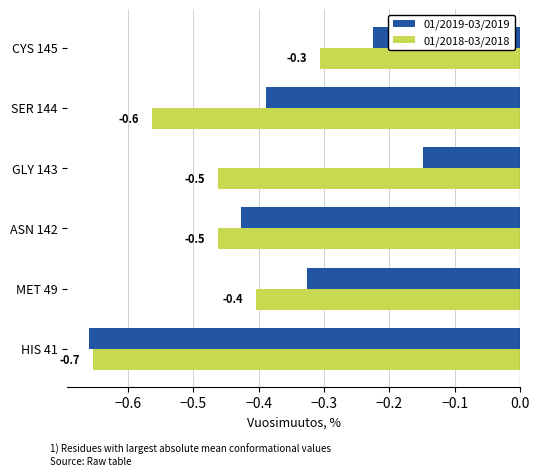

How many categories are shown in the chart?

6